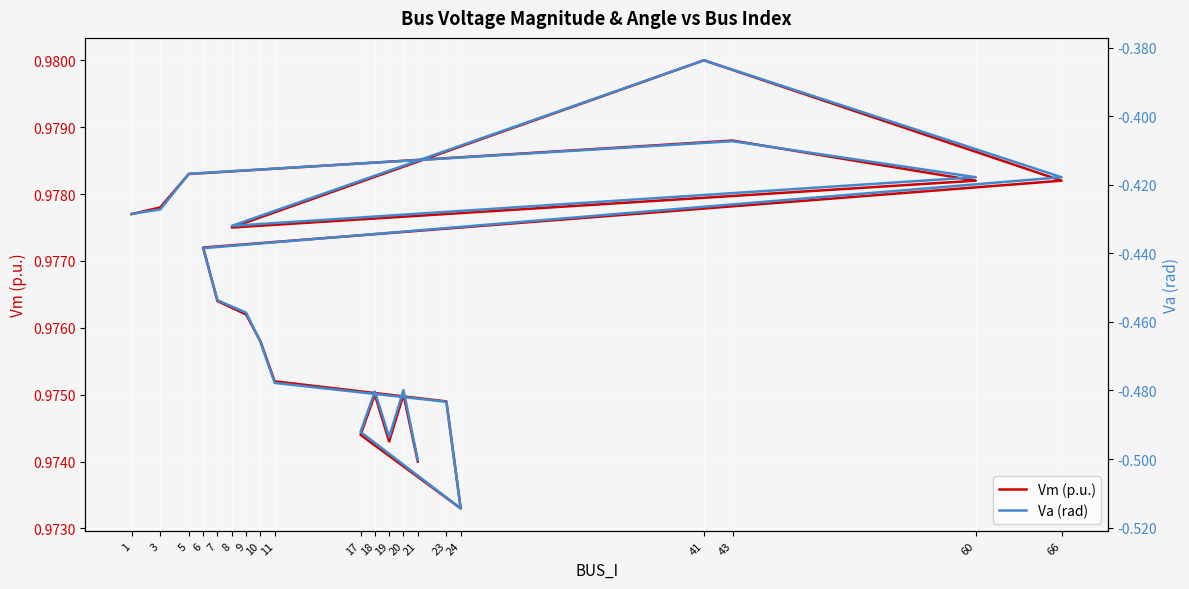

True or false: Vm (p.u.) and Va (rad) intersect in this chart.

False